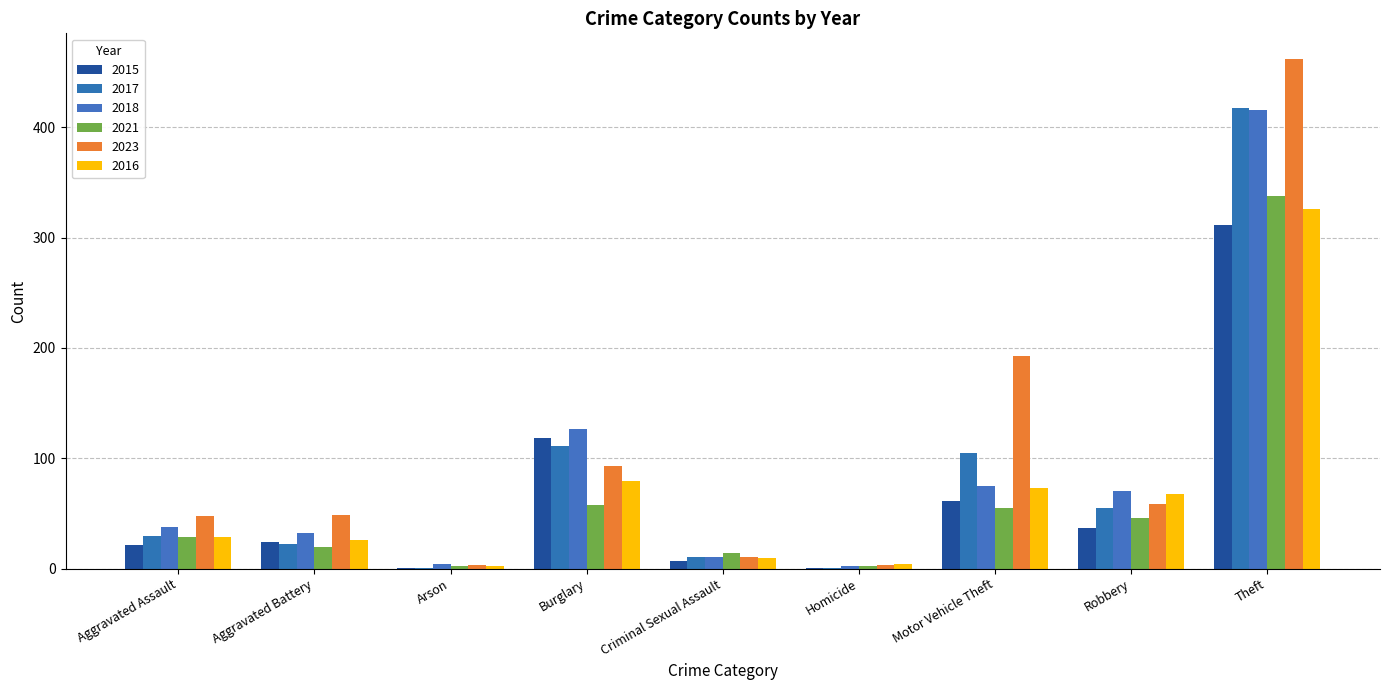

How many series are shown in this chart?

6